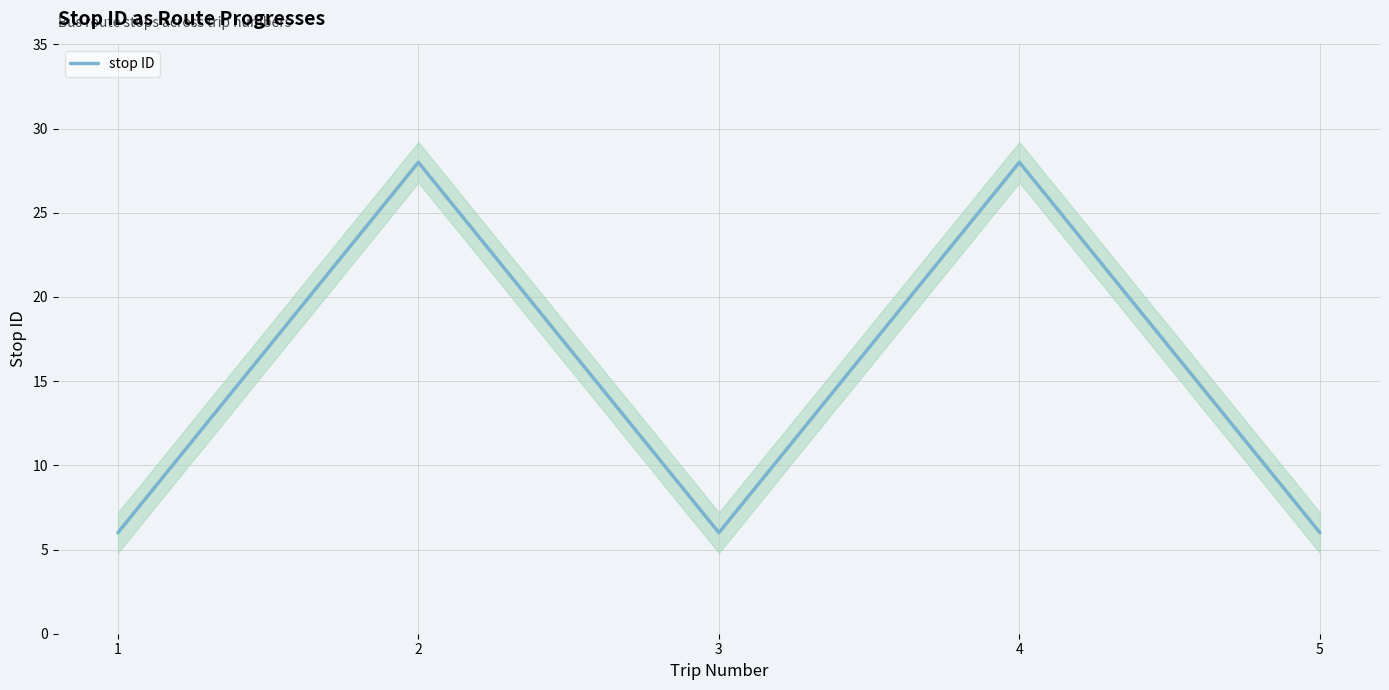

At which category does the chart reach its minimum across all series?

1